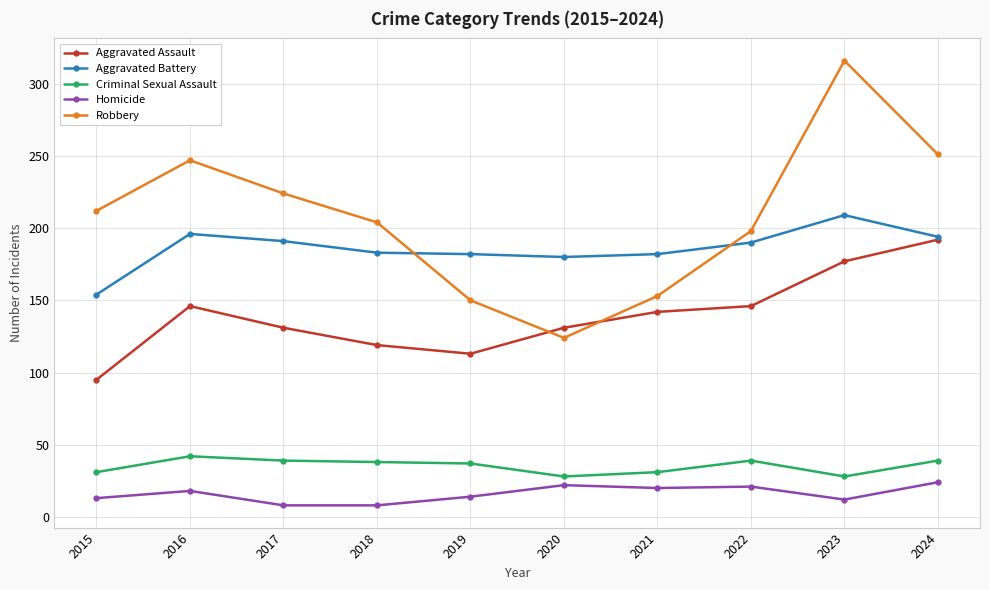

How many distinct data groups are displayed?

5